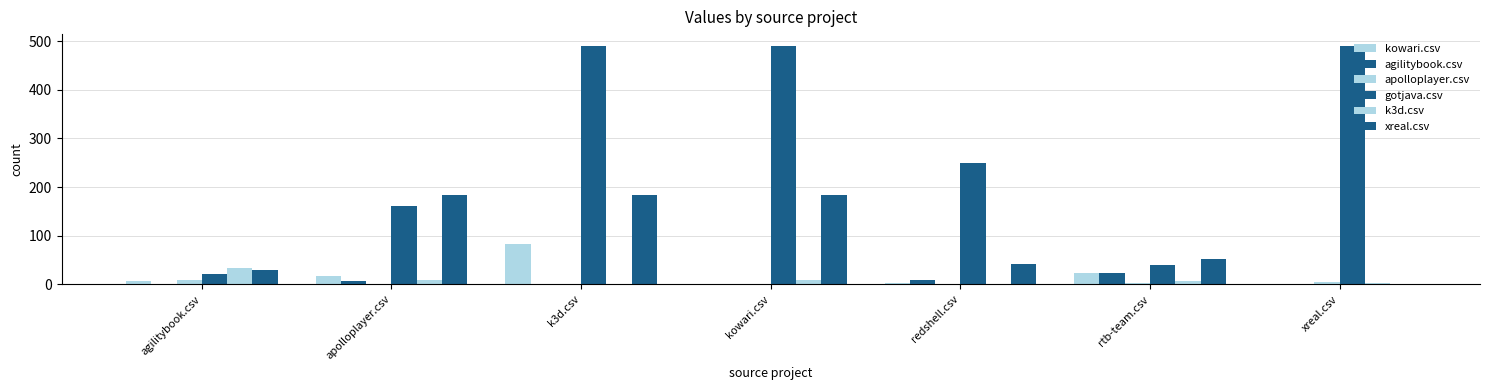

Are the bars horizontal?

No